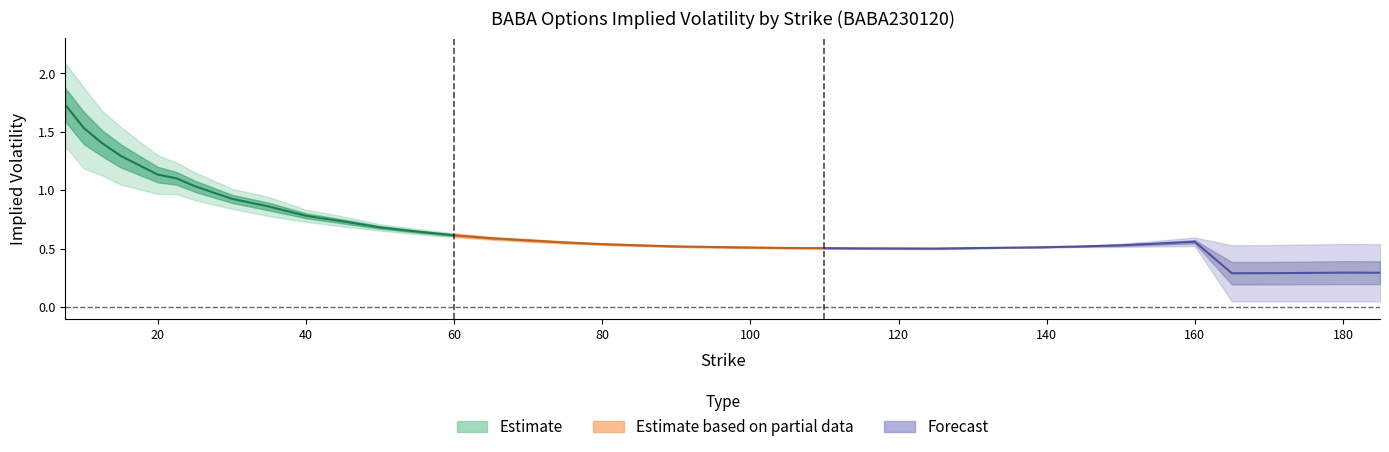

Reading left to right, transcribe all the data shown in this chart.

iv_call: 0=2.1	1=1.9	2=1.7	3=1.5	4=1.4	5=1.3	6=1.2	7=1.2	8=1.0	9=0.9	10=0.8	11=0.8	12=0.7	13=0.7	14=0.6	15=0.6	16=0.6	17=0.6	18=0.5	19=0.5	20=0.5	21=0.5	22=0.5	23=0.5	24=0.5	25=0.5	26=0.5	27=0.5	28=0.5	29=0.5	30=0.5	31=0.5	32=0.5	33=0.5	34=0.5	35=0.5	36=0.5	37=0.5	38=0.5	39=0.5
iv_put: 0=1.4	1=1.2	2=1.1	3=1.0	4=1.0	5=1.0	6=1.0	7=0.9	8=0.8	9=0.8	10=0.7	11=0.7	12=0.7	13=0.6	14=0.6	15=0.6	16=0.6	17=0.5	18=0.5	19=0.5	20=0.5	21=0.5	22=0.5	23=0.5	24=0.5	25=0.5	26=0.5	27=0.5	28=0.5	29=0.5	30=0.5	31=0.5	32=0.5	33=0.6	34=0.6	35=0.1	36=0.1	37=0.1	38=0.1	39=0.1
iv_mid: 0=1.7	1=1.5	2=1.4	3=1.3	4=1.2	5=1.1	6=1.1	7=1.0	8=0.9	9=0.9	10=0.8	11=0.7	12=0.7	13=0.6	14=0.6	15=0.6	16=0.6	17=0.6	18=0.5	19=0.5	20=0.5	21=0.5	22=0.5	23=0.5	24=0.5	25=0.5	26=0.5	27=0.5	28=0.5	29=0.5	30=0.5	31=0.5	32=0.5	33=0.5	34=0.6	35=0.3	36=0.3	37=0.3	38=0.3	39=0.3